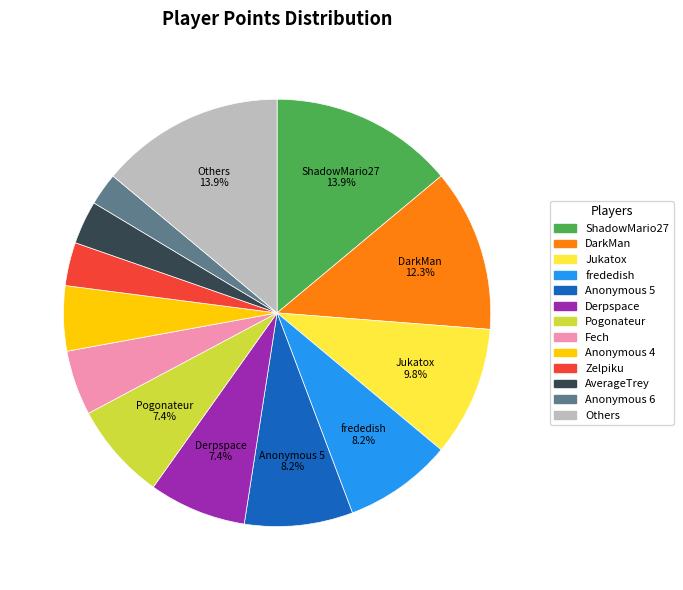

Between ShadowMario27 and frededish, which is larger?

ShadowMario27